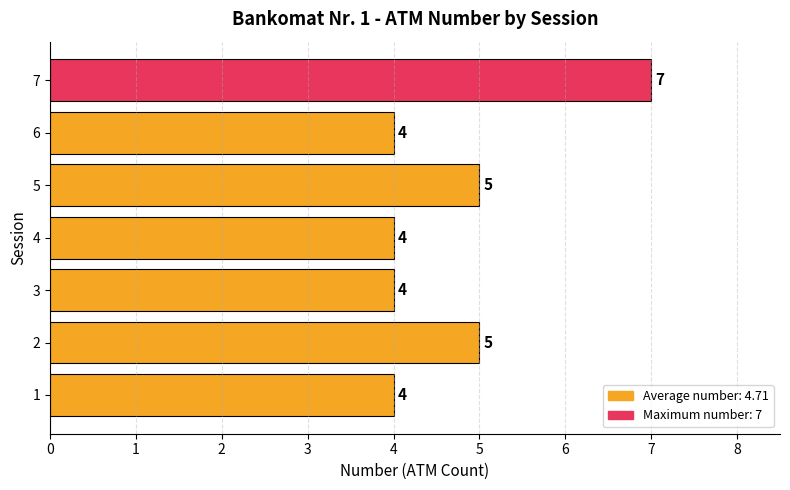

Reading bottom to top, extract all data points from this chart.

1=4	2=5	3=4	4=4	5=5	6=4	7=7